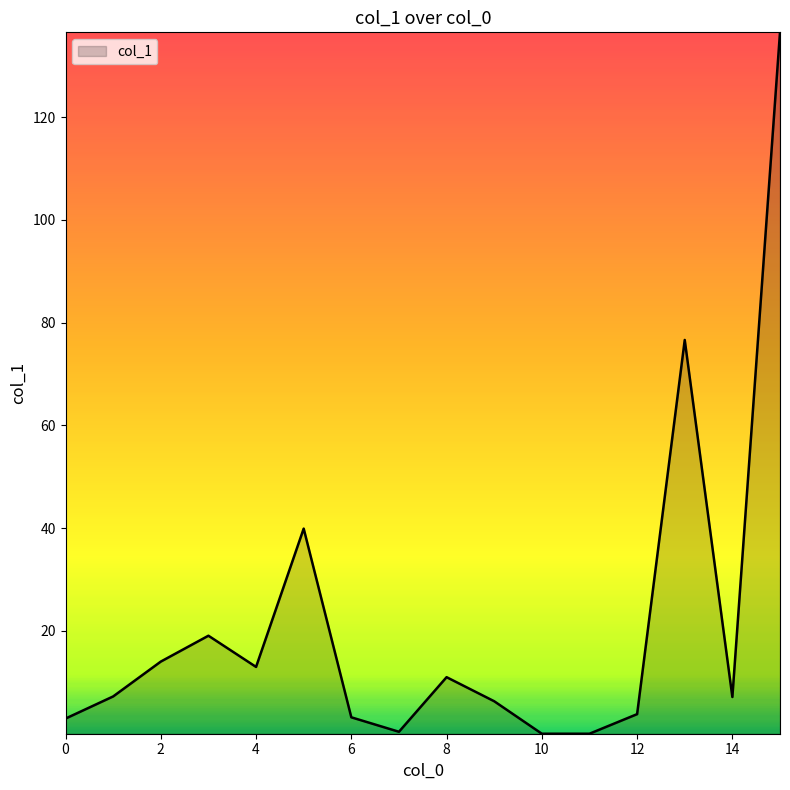

What is the greatest value displayed?

136.5